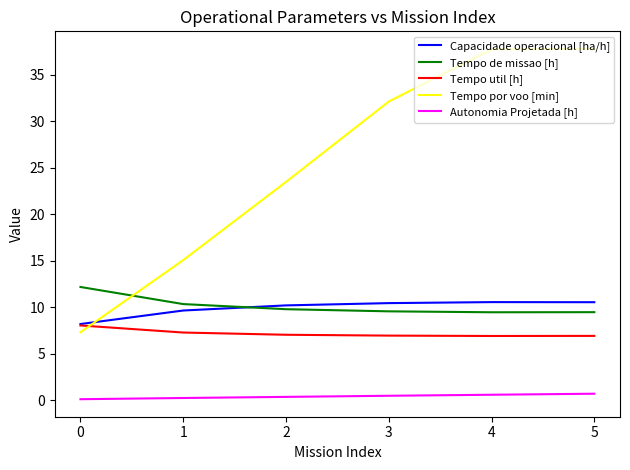

Is the value of Capacidade operacional [ha/h] at 4 greater than the value of Tempo por voo [min] at 1?

No